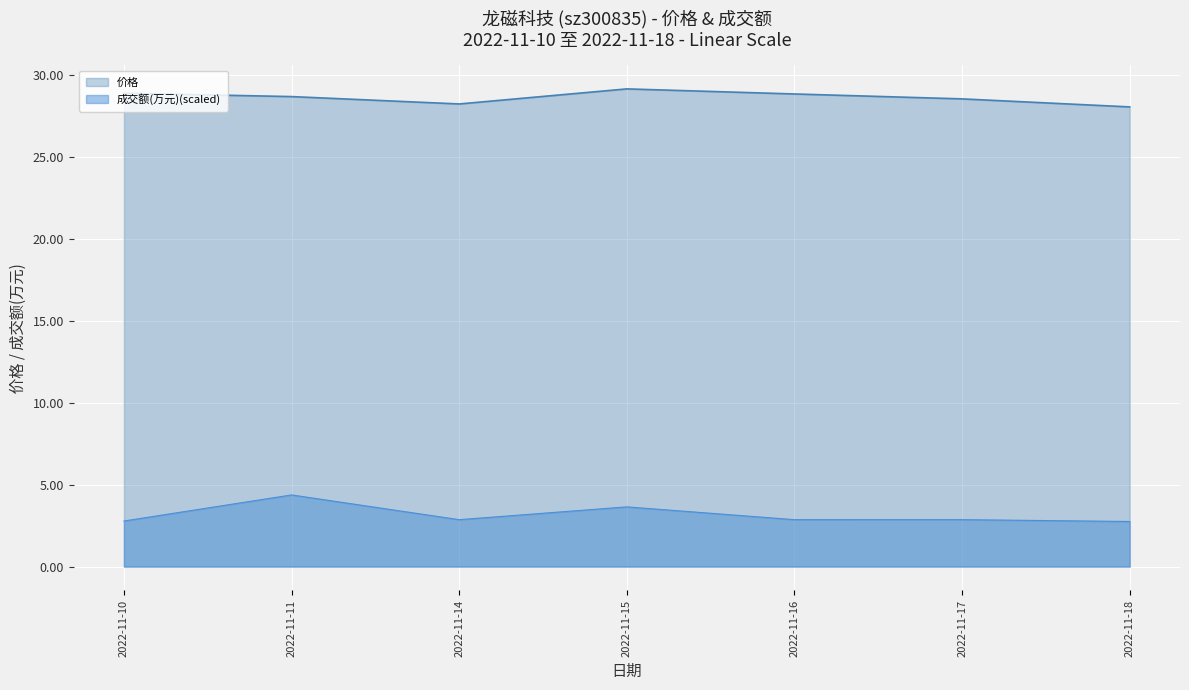

The 成交额(万元) series shows 3.9 at 2022-11-14. True or false?

False